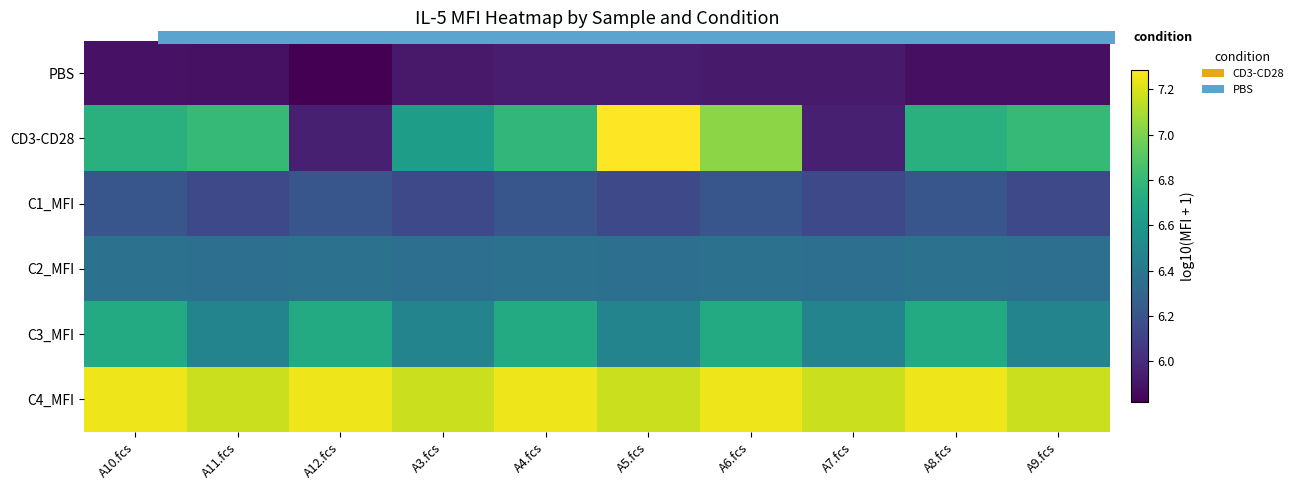

Which series changed the most between A10.fcs and A4.fcs?

CD3-CD28